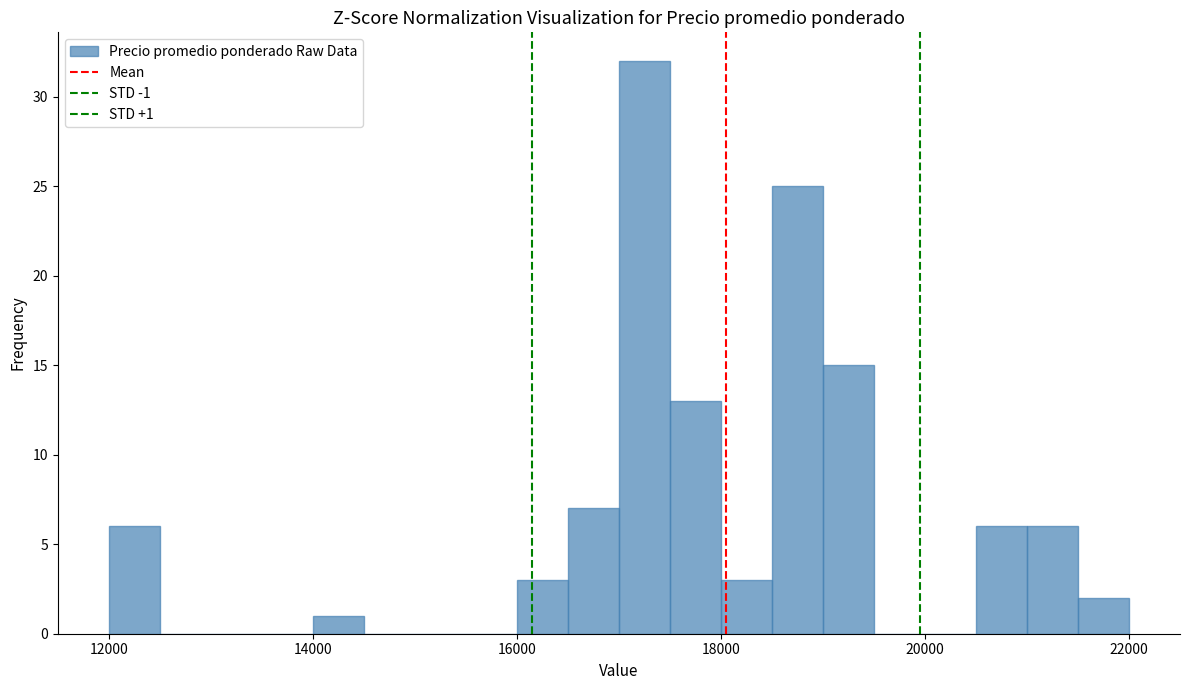

Read against the x-axis, roughly where is the centre of the tallest bar?

17200